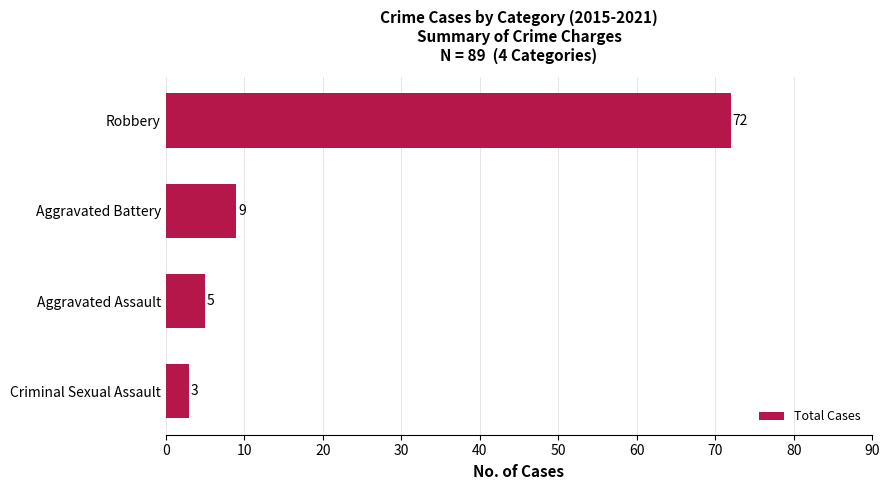

What is the minimum value shown in the chart?

3